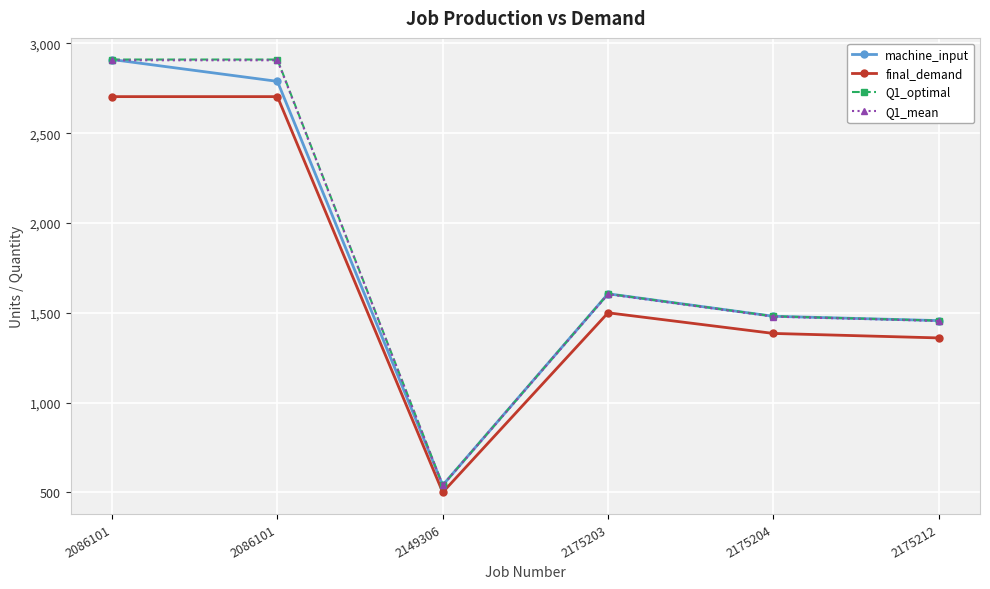

Rank the series by their maximum value, from lowest to highest.

final_demand, Q1_mean, machine_input, Q1_optimal